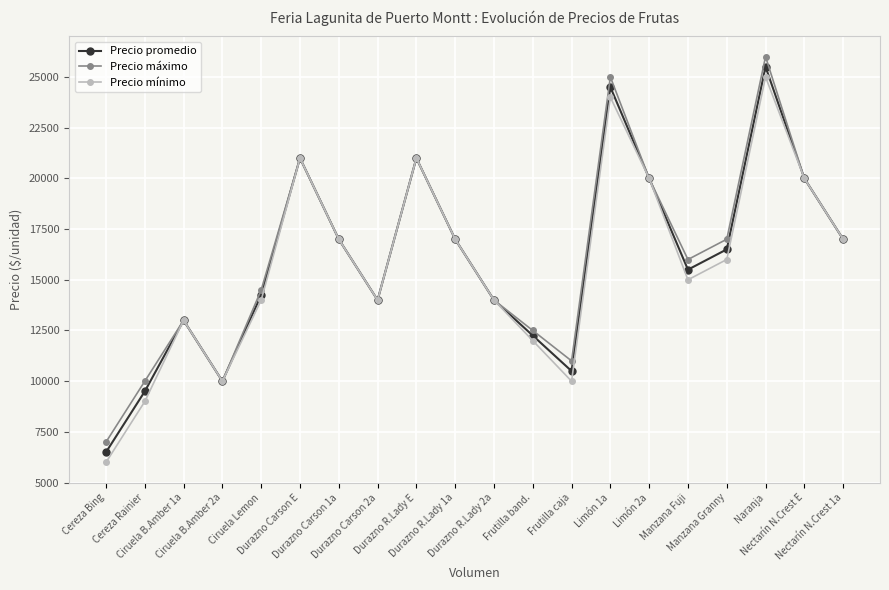

What value does the Precio promedio series have at Limón 1a, to the nearest 100?

24500